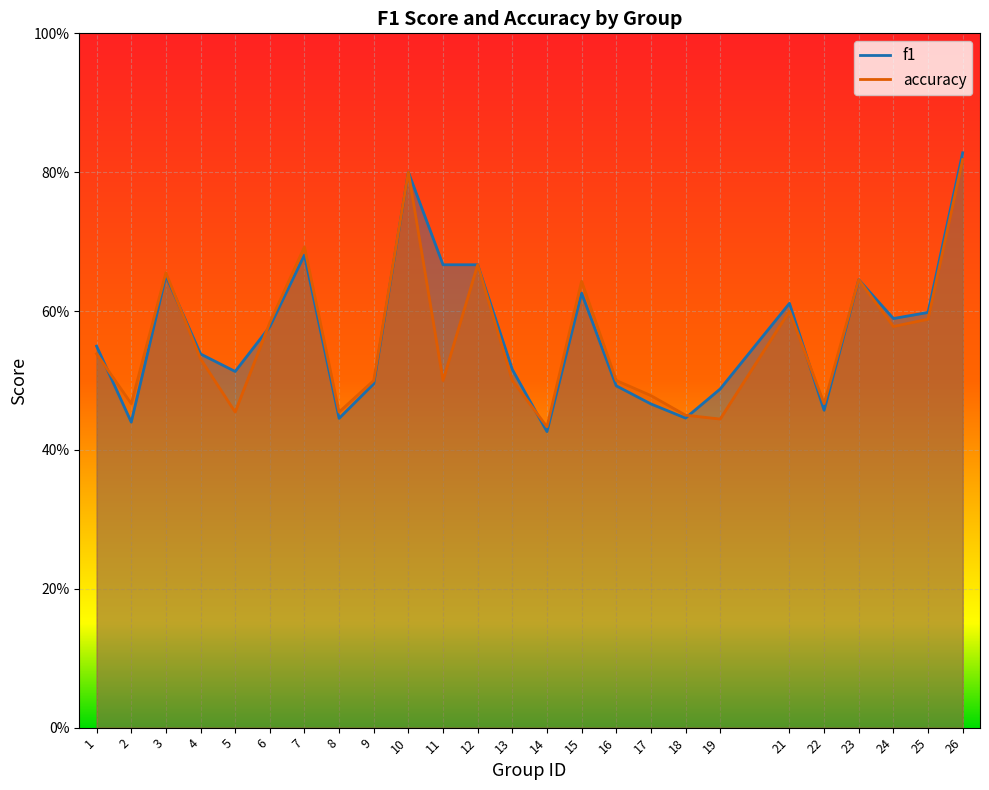

Reading right to left, transcribe all the data shown in this chart.

f1: 0.8	0.6	0.6	0.6	0.5	0.6	0.5	0.4	0.5	0.5	0.6	0.4	0.5	0.7	0.7	0.8	0.5	0.4	0.7	0.6	0.5	0.5	0.7	0.4	0.5
accuracy: 0.8	0.6	0.6	0.6	0.5	0.6	0.4	0.5	0.5	0.5	0.6	0.4	0.5	0.7	0.5	0.8	0.5	0.5	0.7	0.6	0.5	0.5	0.7	0.5	0.5